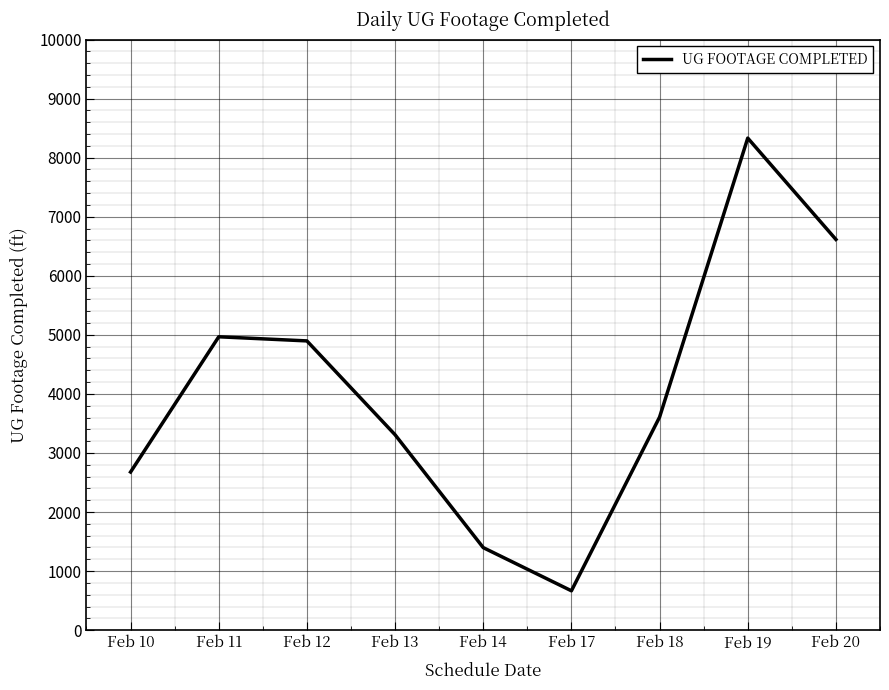

Read the value at Feb 20.

6615